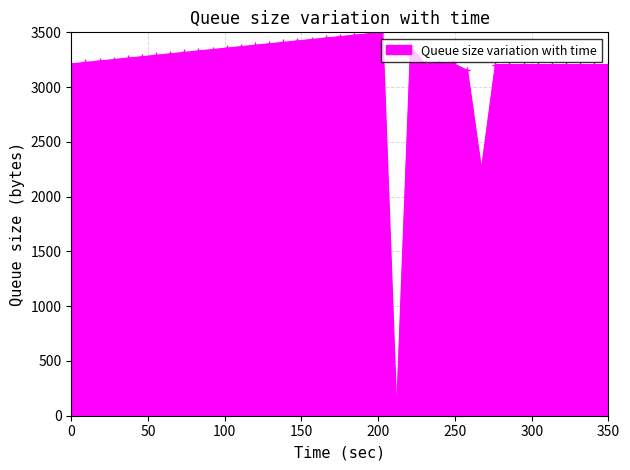

What is the difference between the maximum and minimum values?

3500.0